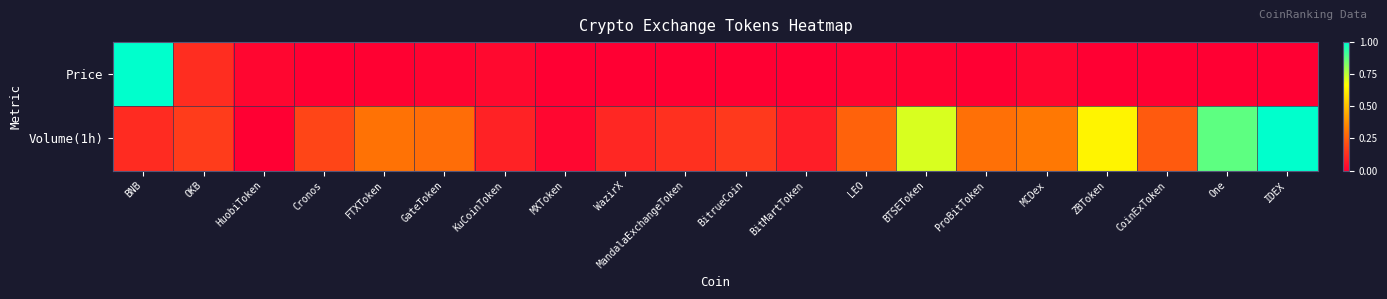

Rank the series by their maximum value, from highest to lowest.

Price, Volume(1h)